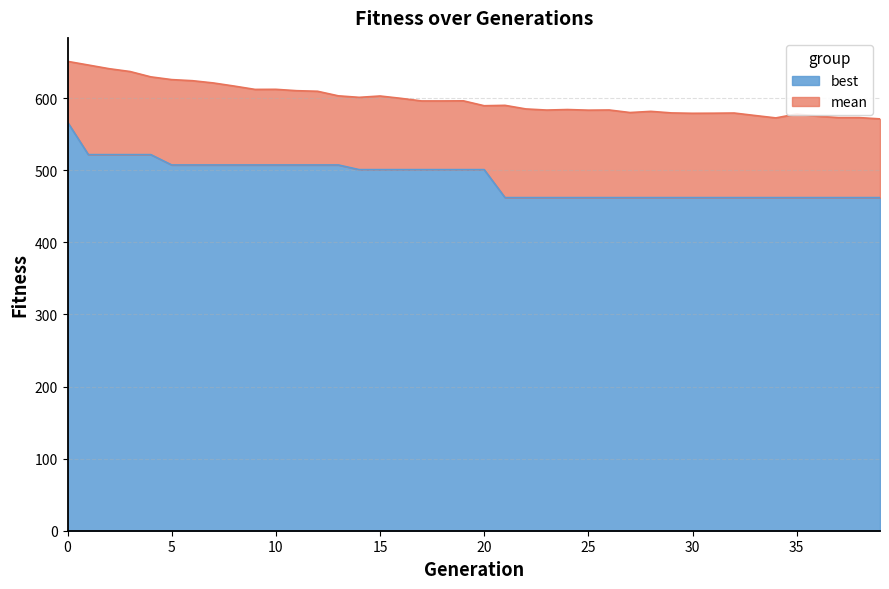

Reading right to left, extract all data points from this chart.

mean: 571.3	573.1	573.1	575.0	578.1	572.6	576.0	579.4	579.2	579.0	579.6	581.7	580.1	583.6	583.4	584.3	583.5	585.1	590.1	589.5	596.3	596.2	596.2	599.8	603.0	601.2	603.3	609.6	610.4	612.3	612.2	616.8	621.1	624.2	625.8	629.6	637.0	640.9	646.0	651.1
best: 462.1	462.1	462.1	462.1	462.1	462.1	462.1	462.1	462.1	462.1	462.1	462.1	462.1	462.1	462.1	462.1	462.1	462.1	462.1	500.9	500.9	500.9	500.9	500.9	500.9	500.9	507.4	507.4	507.4	507.4	507.4	507.4	507.4	507.4	507.4	521.7	521.7	521.7	521.7	566.8